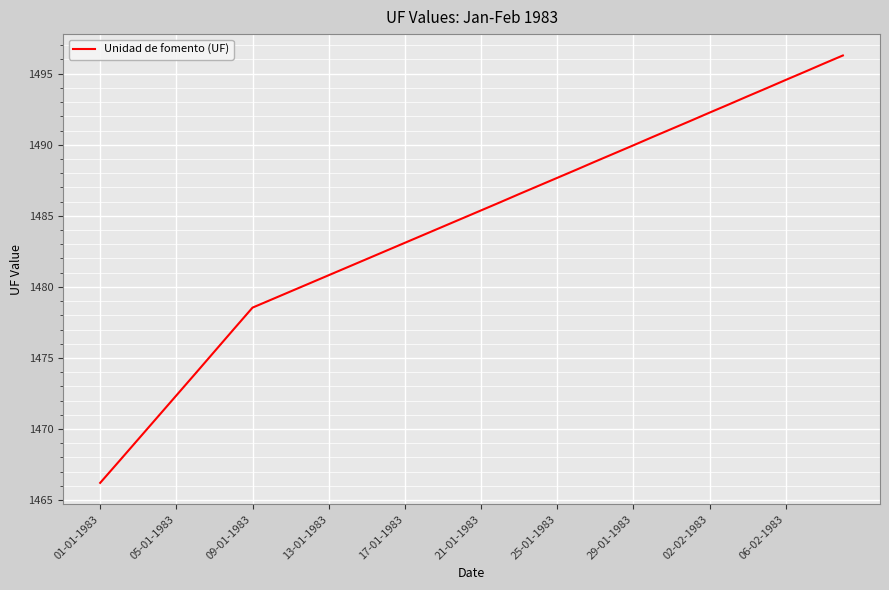

What is the average value?

1484.2